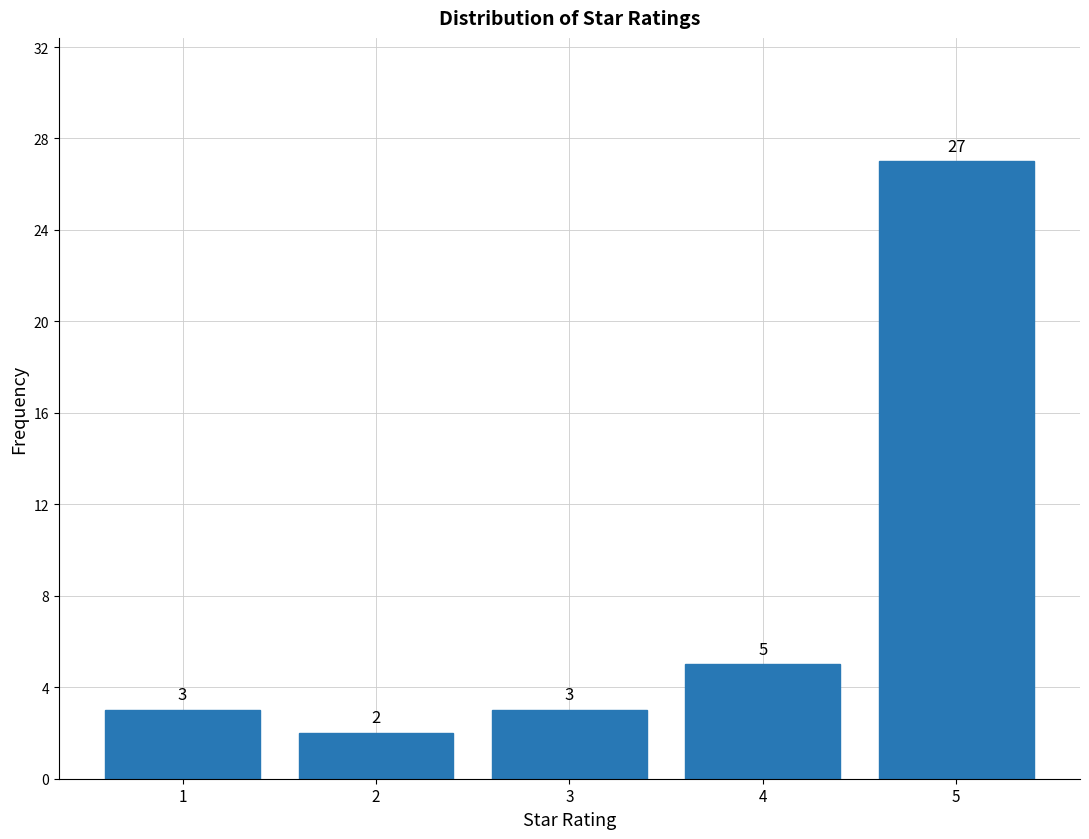

Reading left to right, extract all data points from this chart.

1=3	2=2	3=3	4=5	5=27